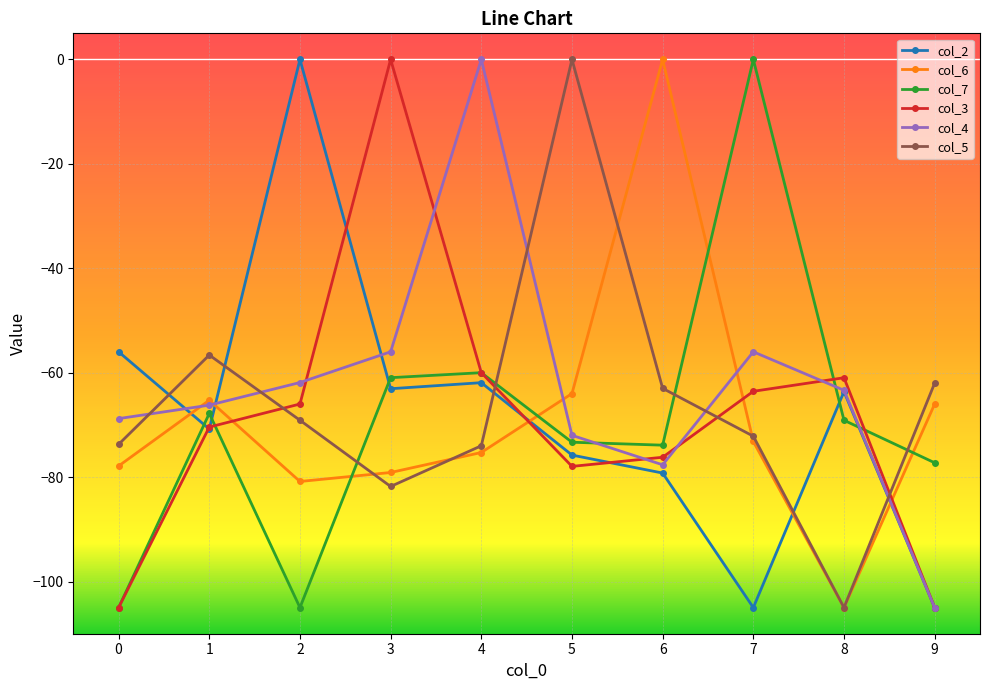

Between 6 and 8, which series saw the biggest shift?

col_6